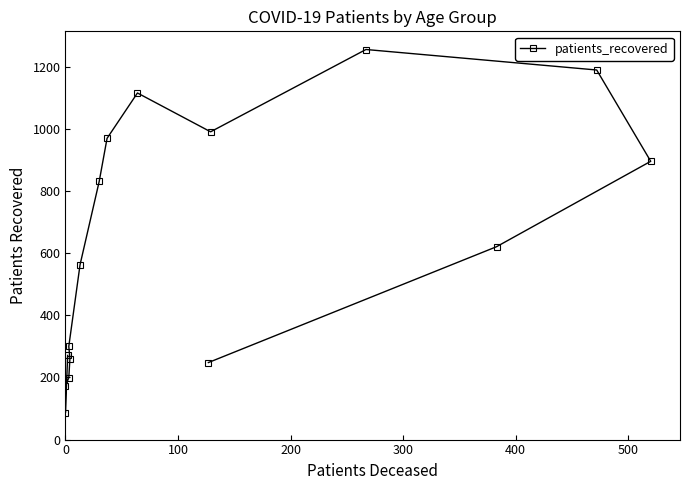

What is the greatest value displayed?

1256